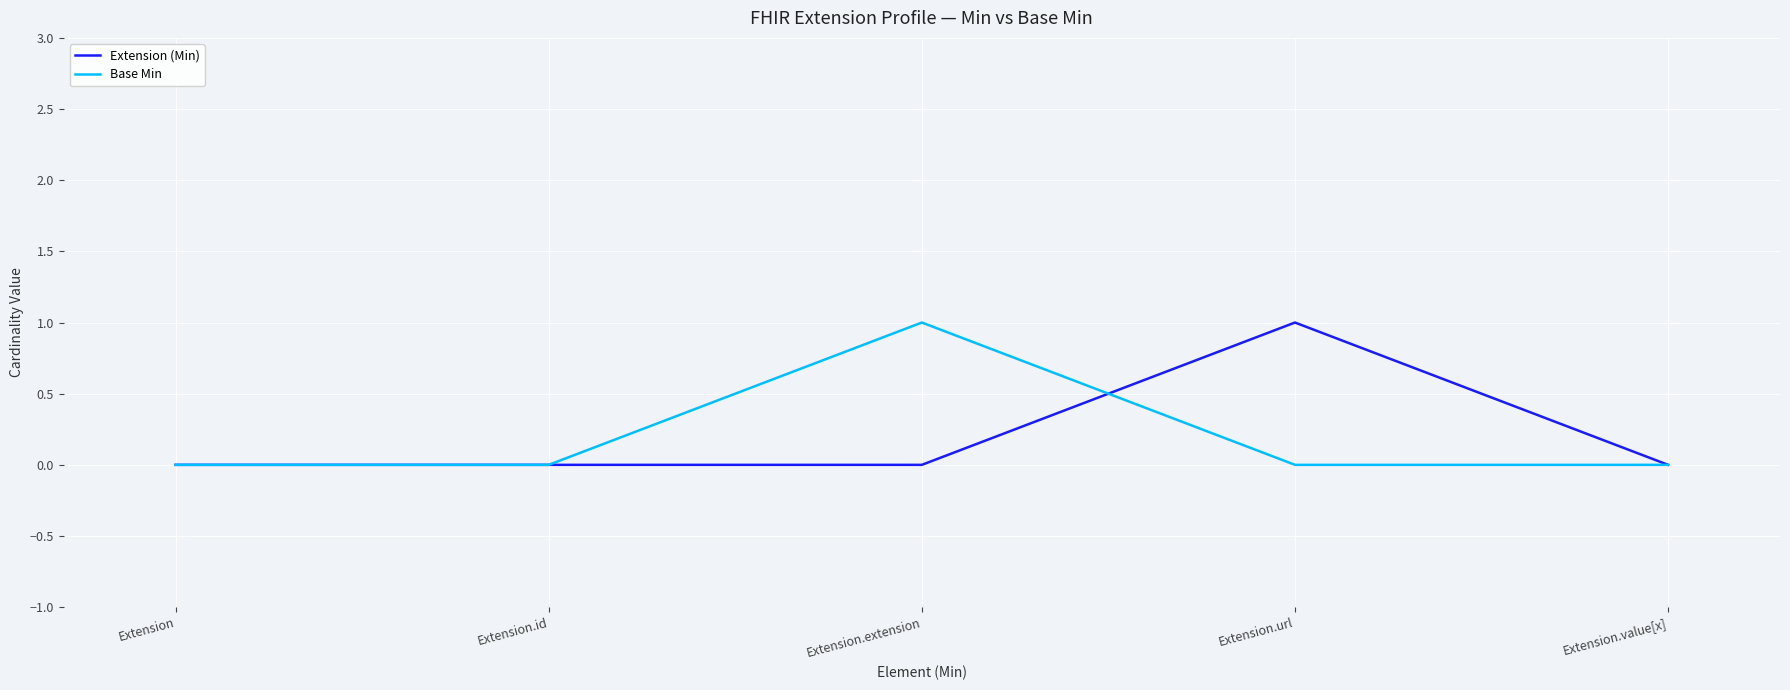

The value of Extension (Min) at Extension.value[x] is 1. True or false?

False